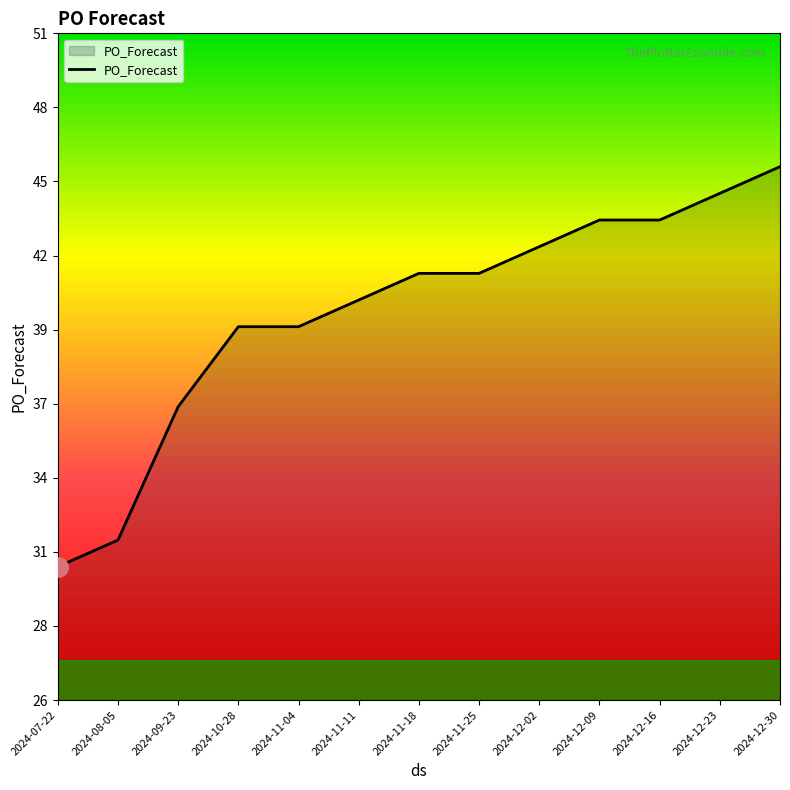

Which label corresponds to the smallest value in the chart?

2024-07-22